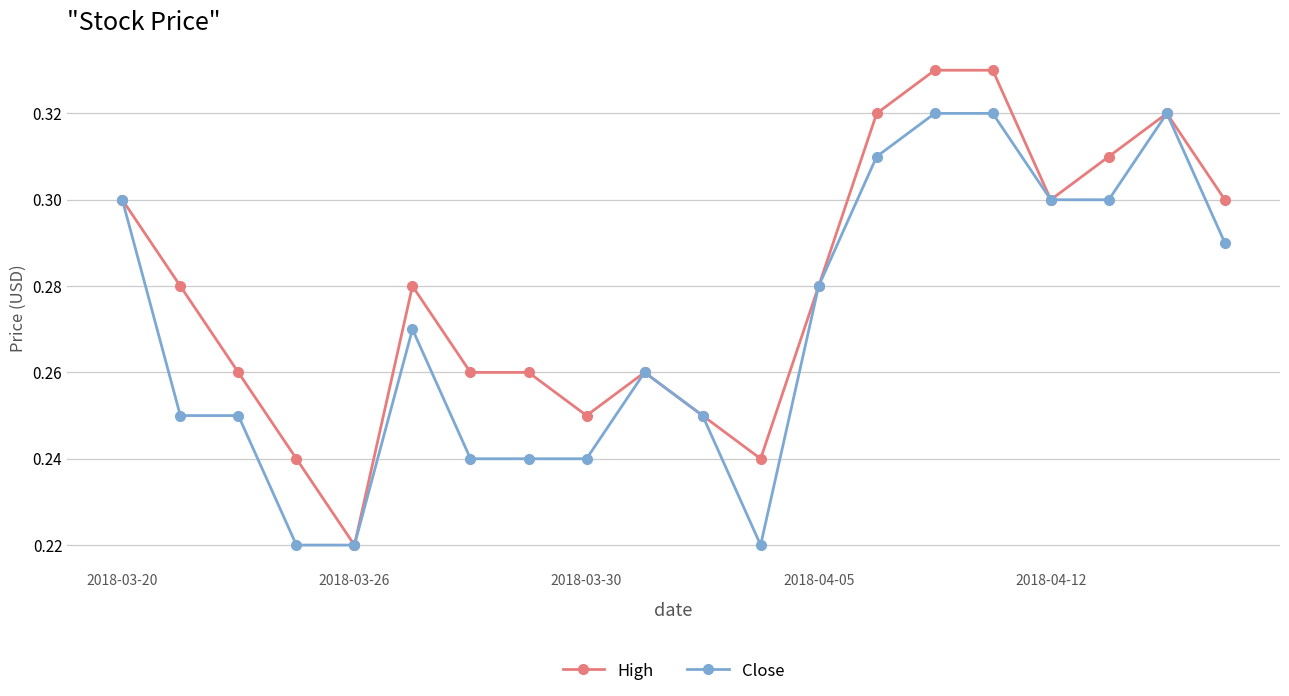

At how many categories does at least one series exceed 0?

20